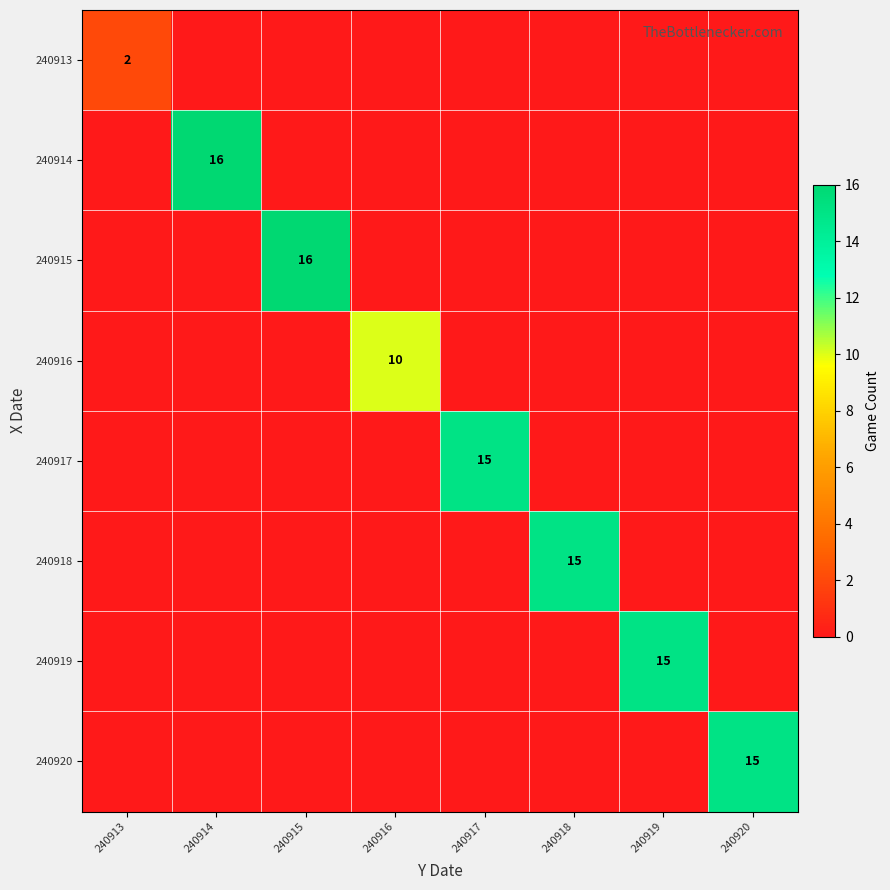

Which category has the lowest value in the 240920 series?

240913